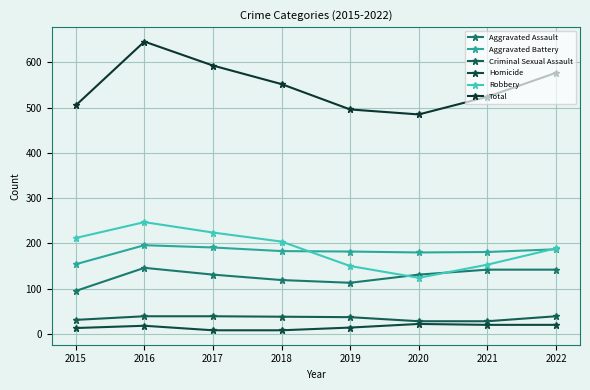

What is the approximate value of Criminal Sexual Assault at 2020, to the nearest 5?

30